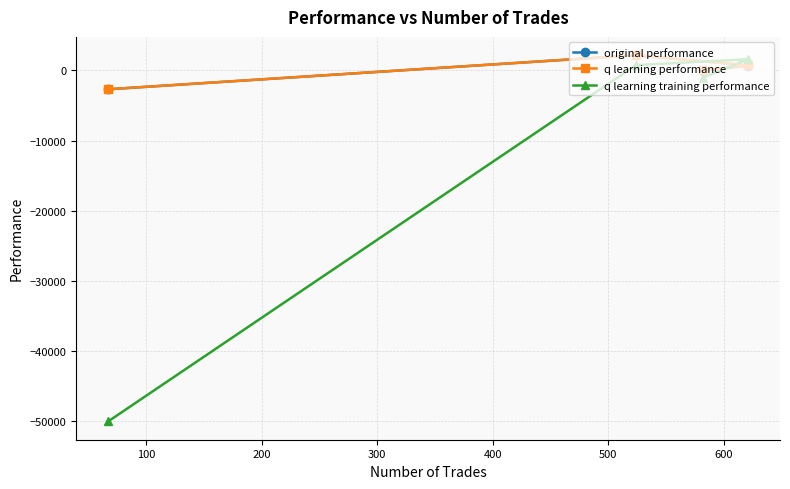

How many distinct data groups are displayed?

3